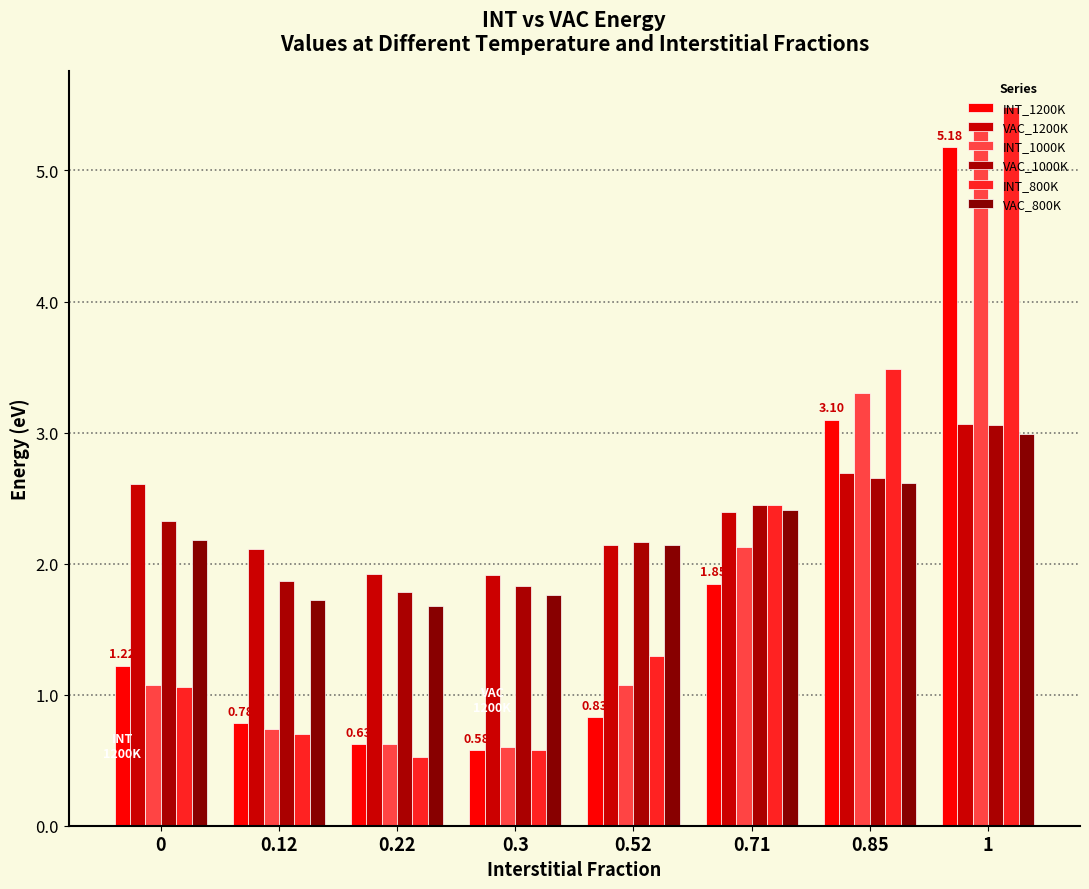

What is the spread (max minus min) of values at 0.22?

1.4